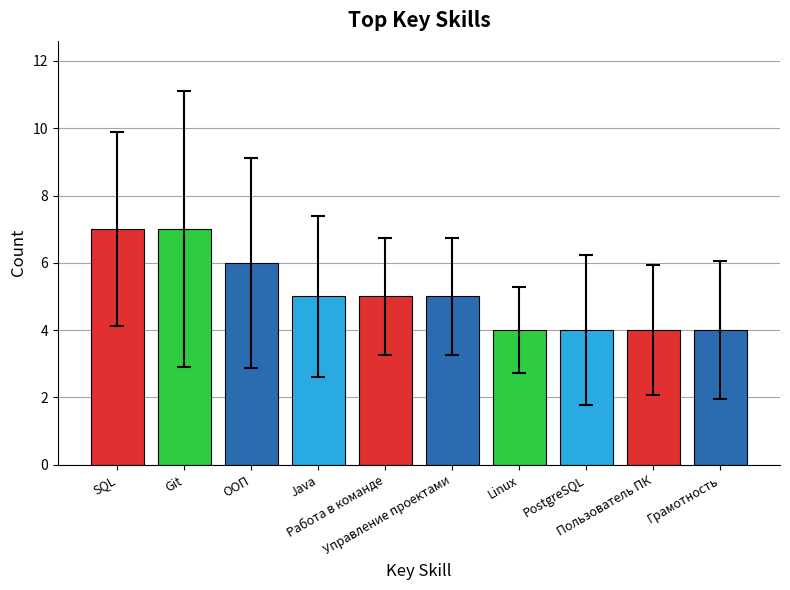

What is the greatest value displayed?

7